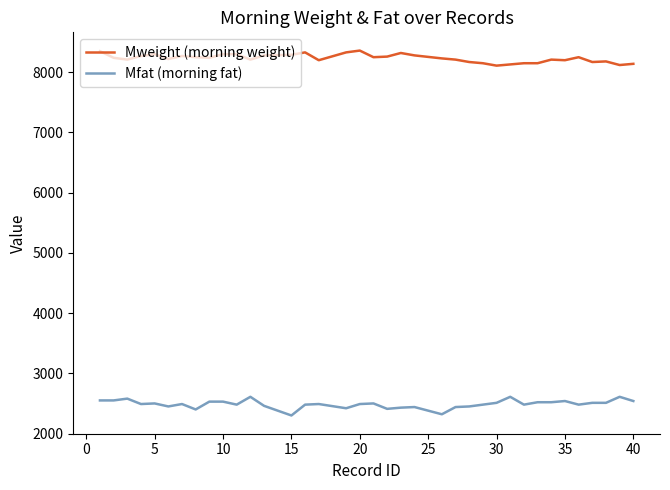

True or false: Mweight (morning weight) and Mfat (morning fat) cross at least once.

False